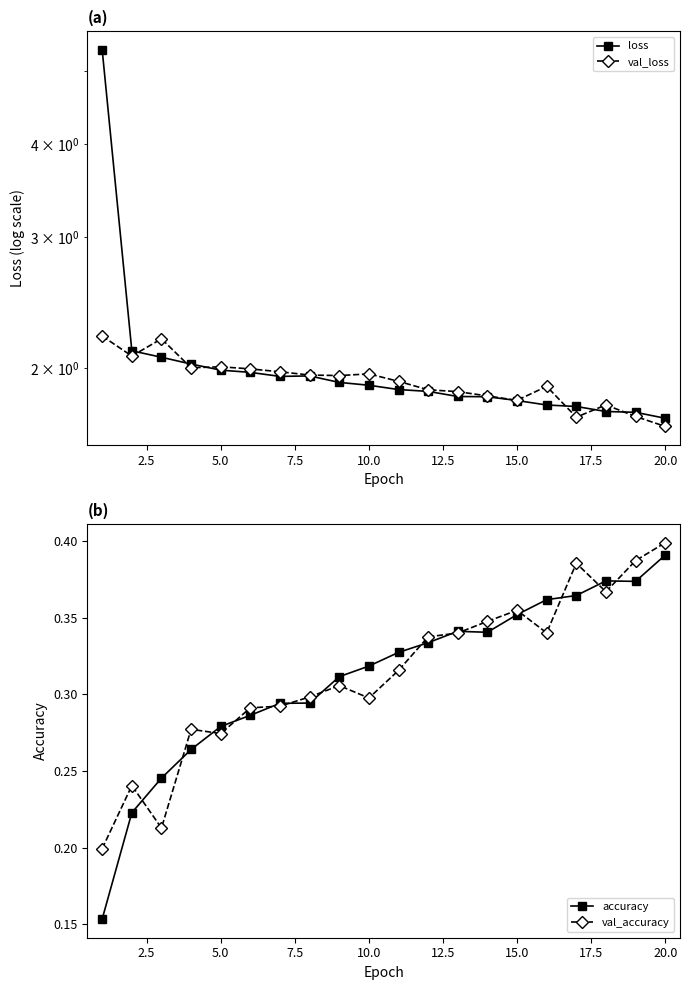

How many val_accuracy values are between 0 and 1?

20